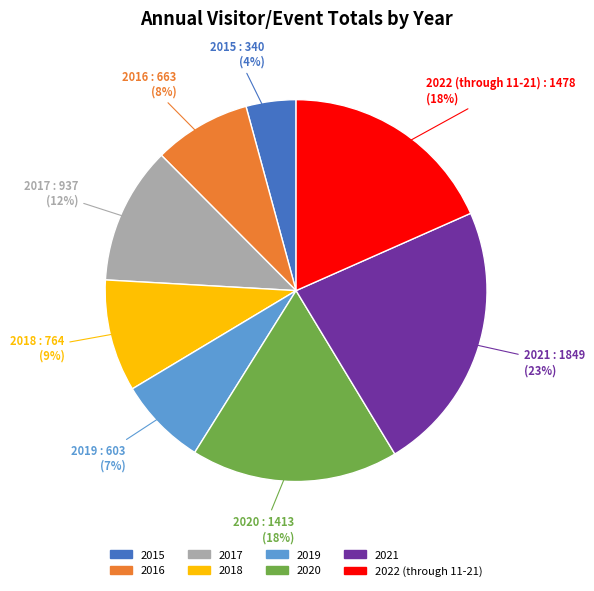

Which category has the smallest portion of the pie?

2015